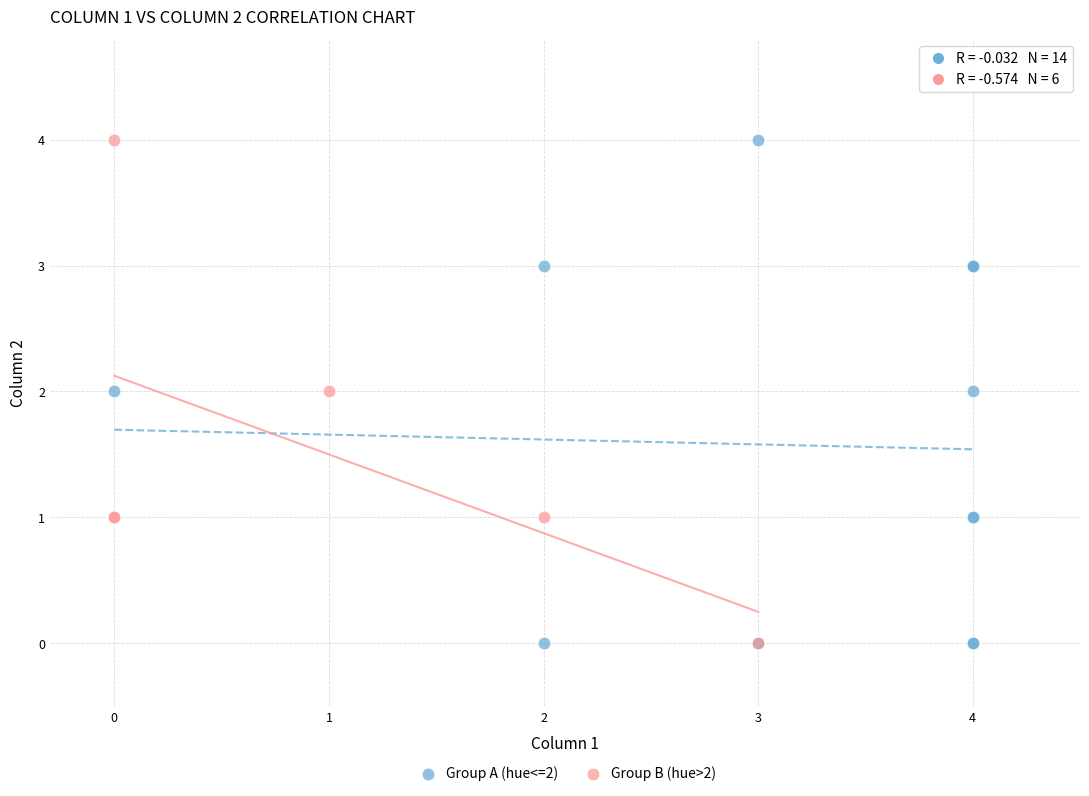

What are all the series names shown in the legend?

Group A (hue<=2), Group B (hue>2)